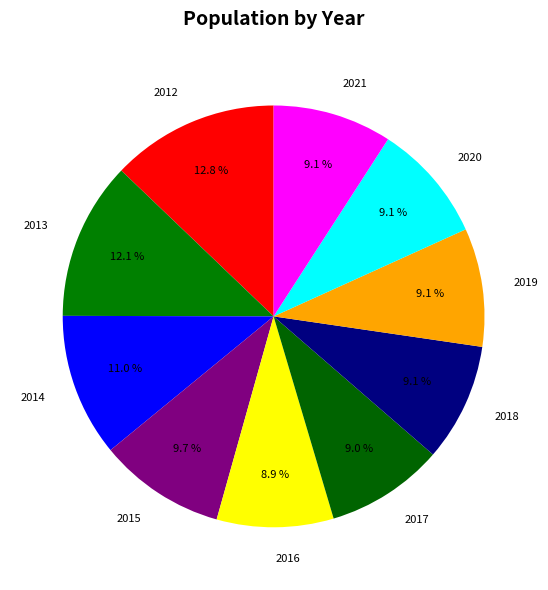

Between 2014 and 2012, which is larger?

2012